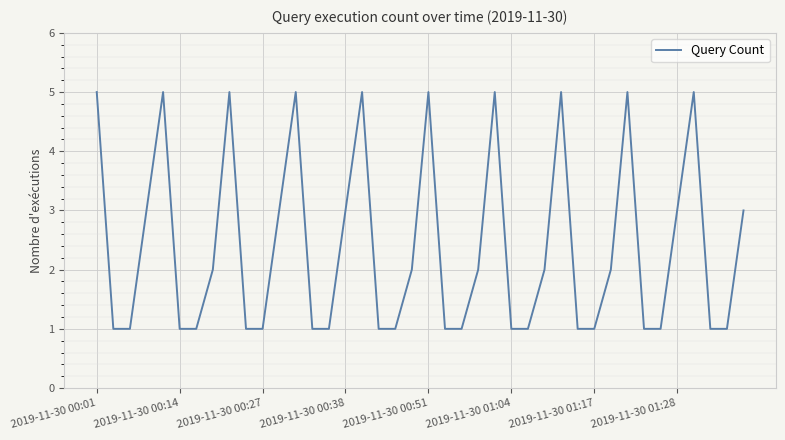

What is the difference between the maximum and minimum values?

4